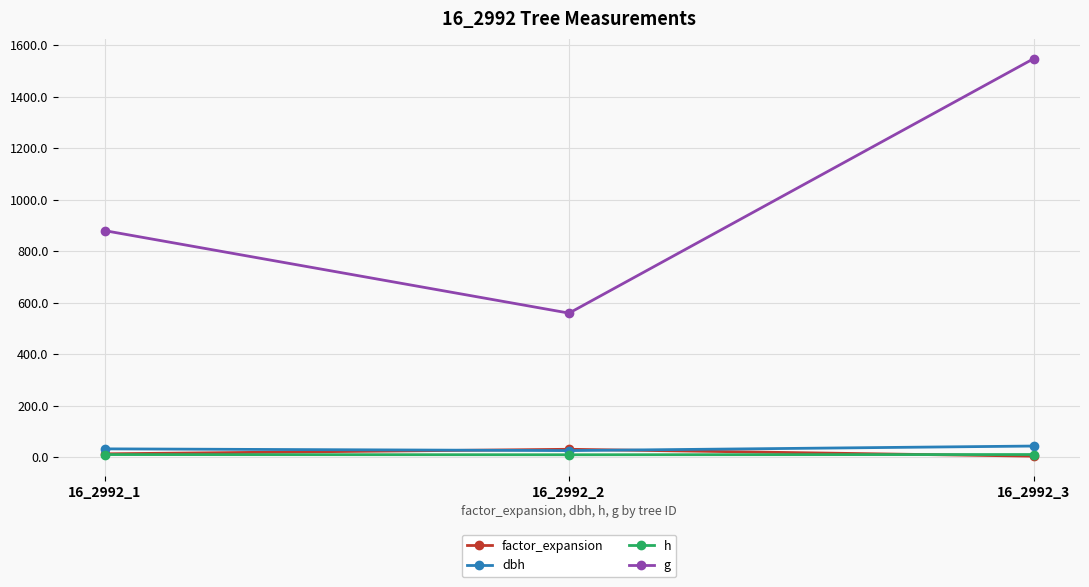

What is the difference between the highest and lowest values at 16_2992_3?

1543.2